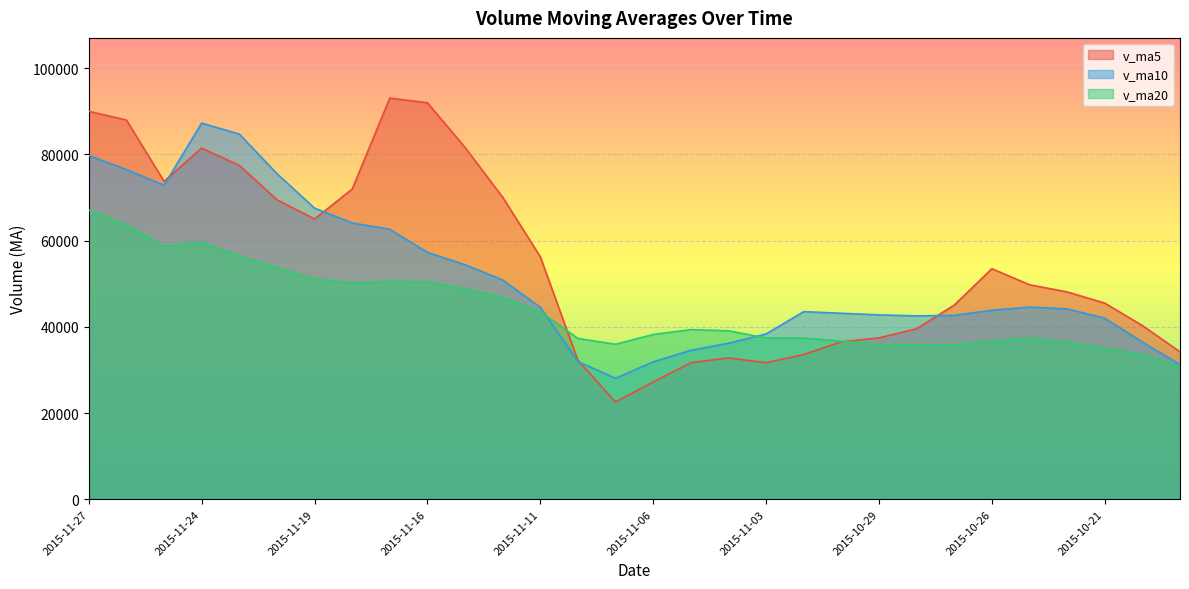

At which category does the chart reach its minimum across all series?

2015-11-09